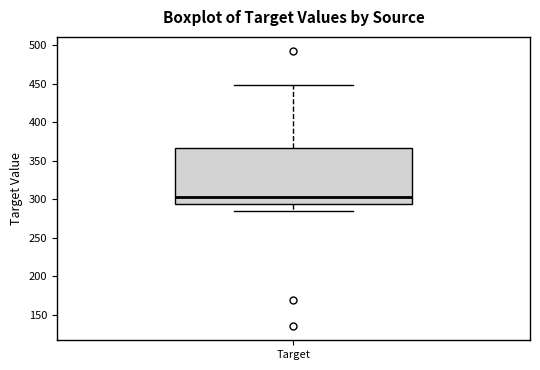

Transcribe this box plot: give where the median line is, the range the box spans, and where the two whiskers end, as read against the y-axis. The values are not printed on the chart, so give them approximately, as read against the axis.

median 305, box 295 to 365, whiskers 285 to 450